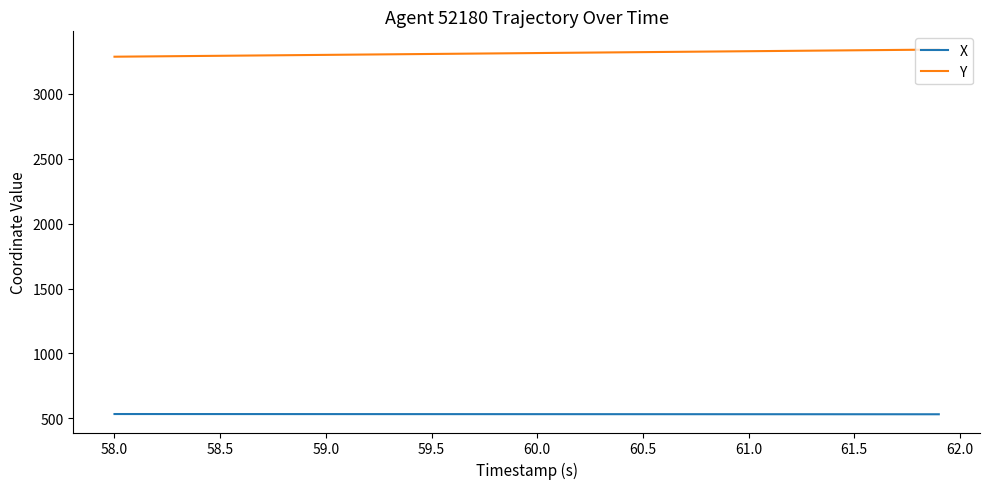

What is the maximum value for X?

534.0